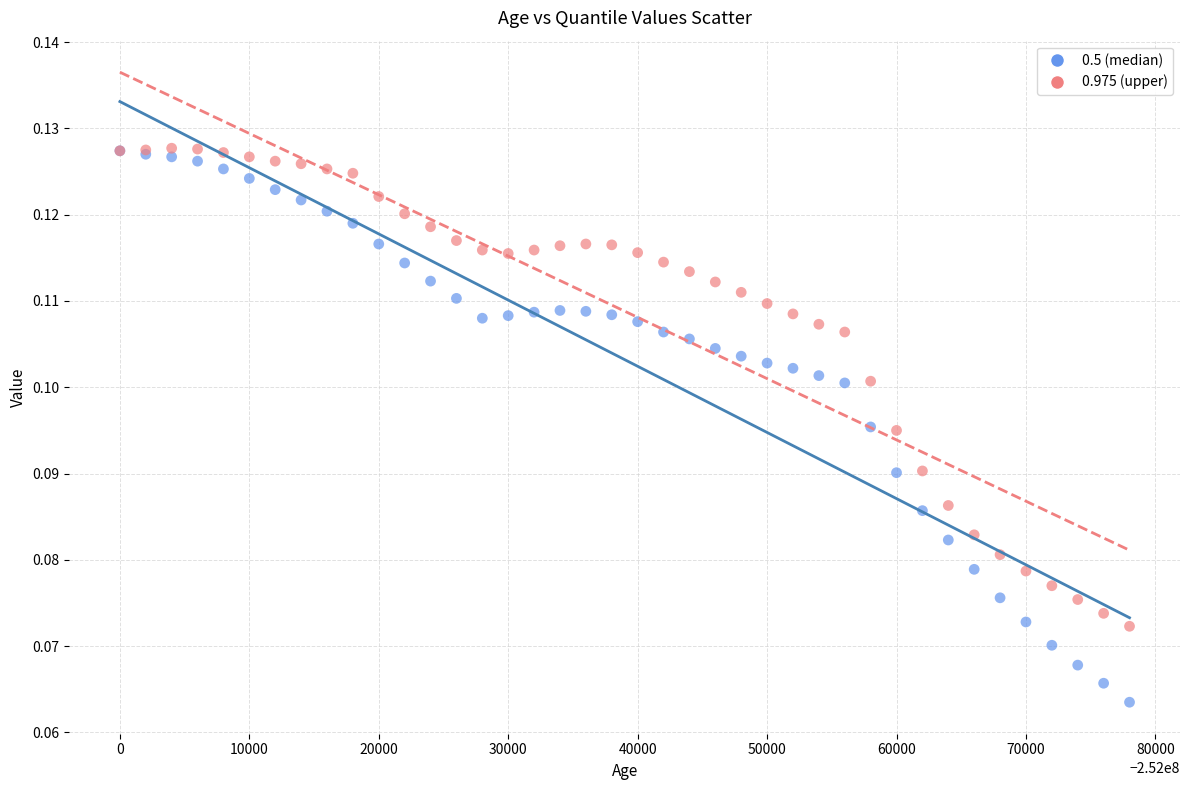

What are all the series names shown in the legend?

0.5 (median), 0.975 (upper)